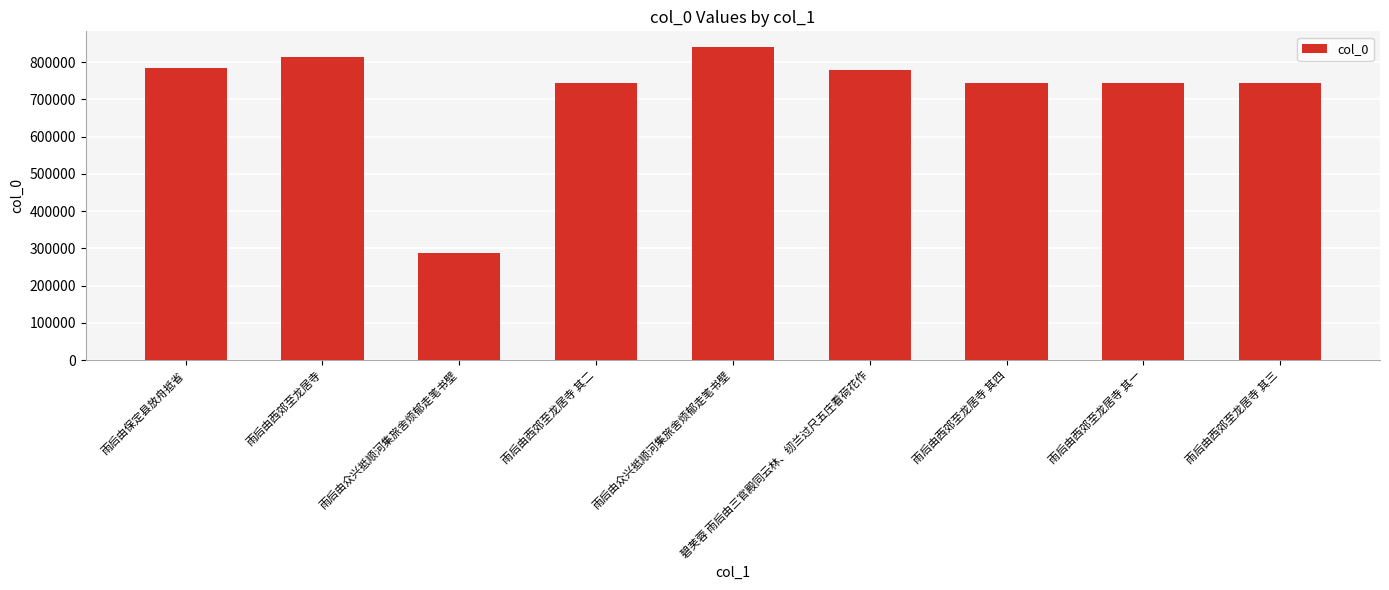

At which label does the data first exceed 742948?

雨后由保定县放舟抵省